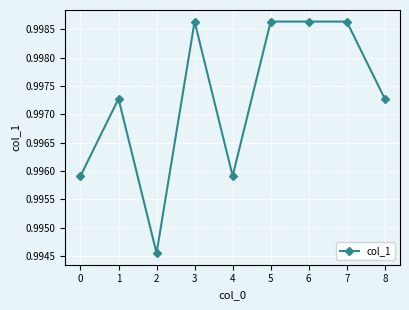

Where is the data nearest to the value 0?

2